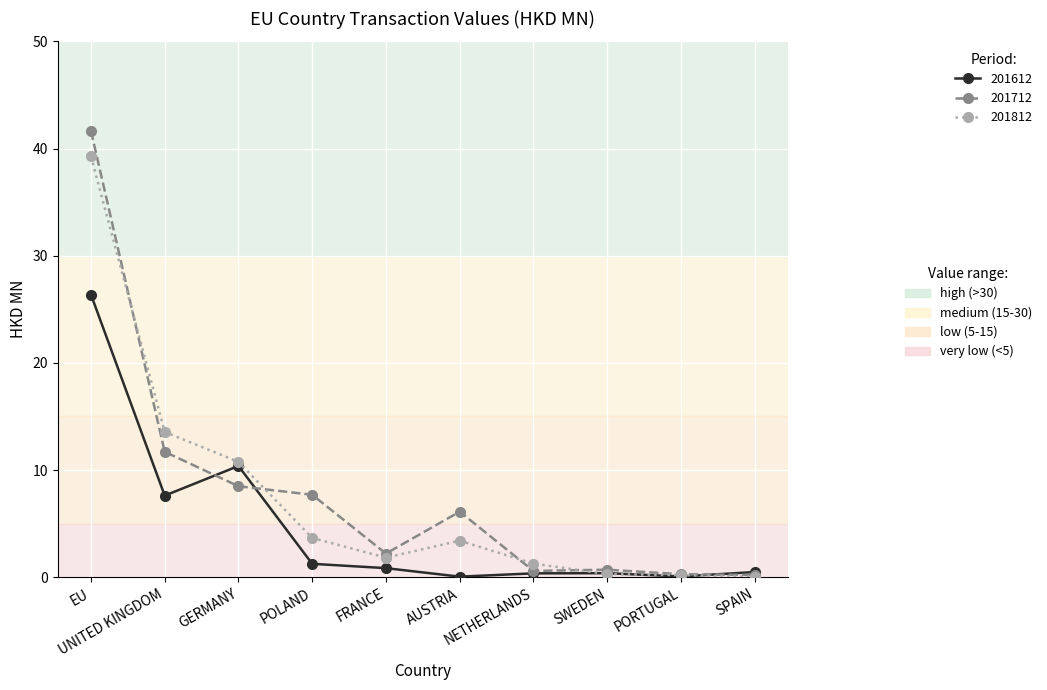

What position from the left is GERMANY?

3